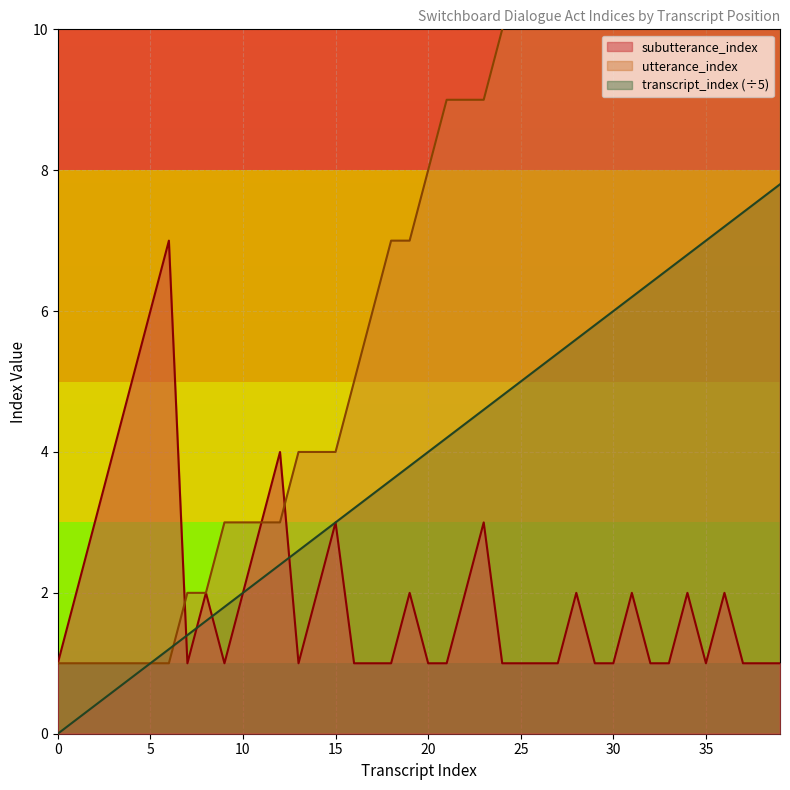

How many lines are shown in the chart?

3